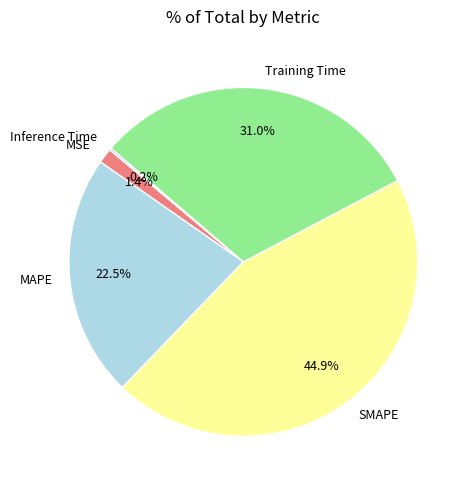

Which slice is the largest?

SMAPE